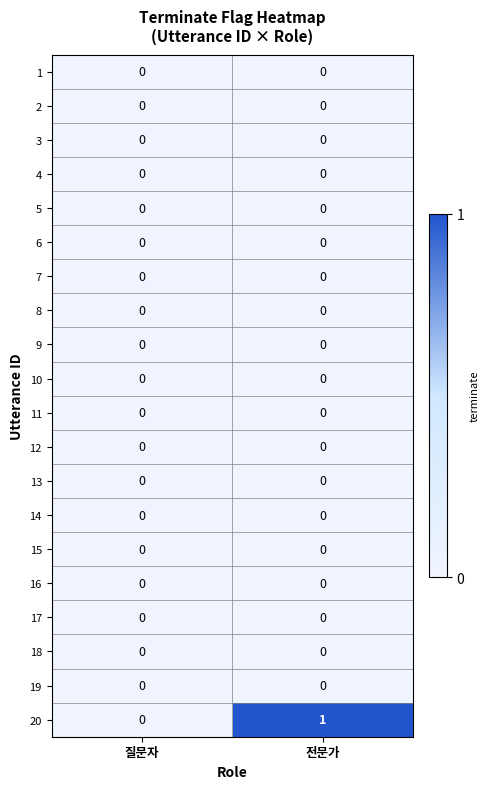

The 8 series shows 0 at 전문가. True or false?

True